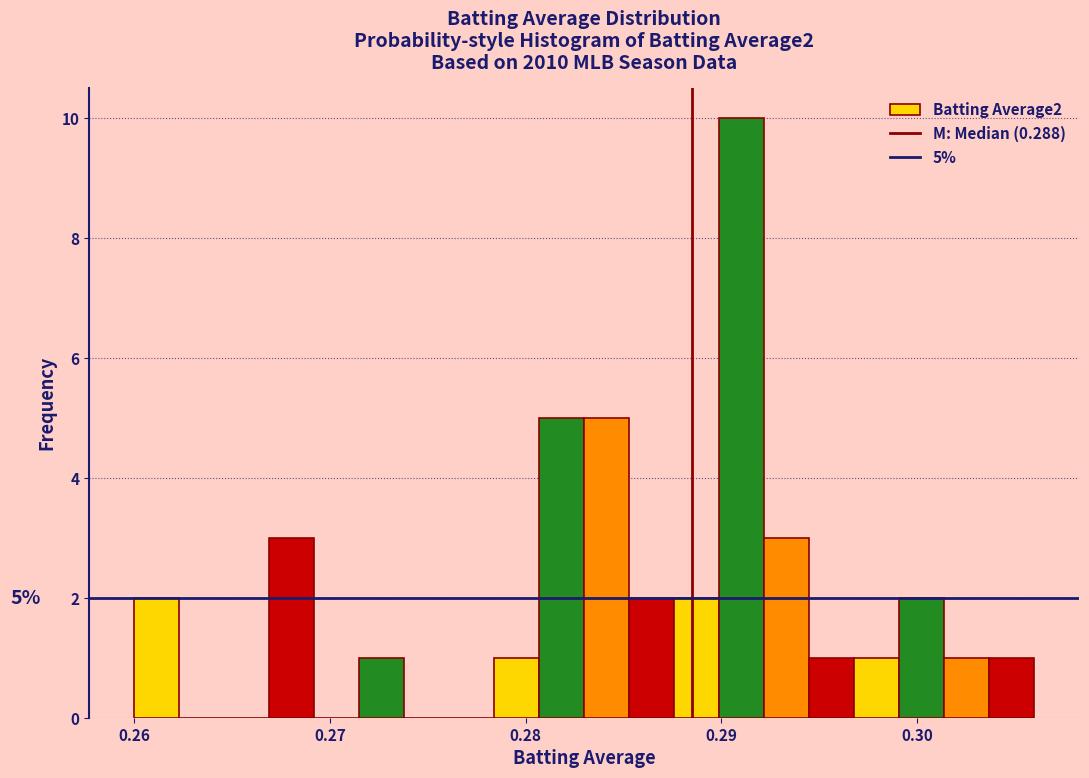

Around what value on the x-axis is the tallest bar? Give the approximate position of its centre, as read against the axis.

0.291